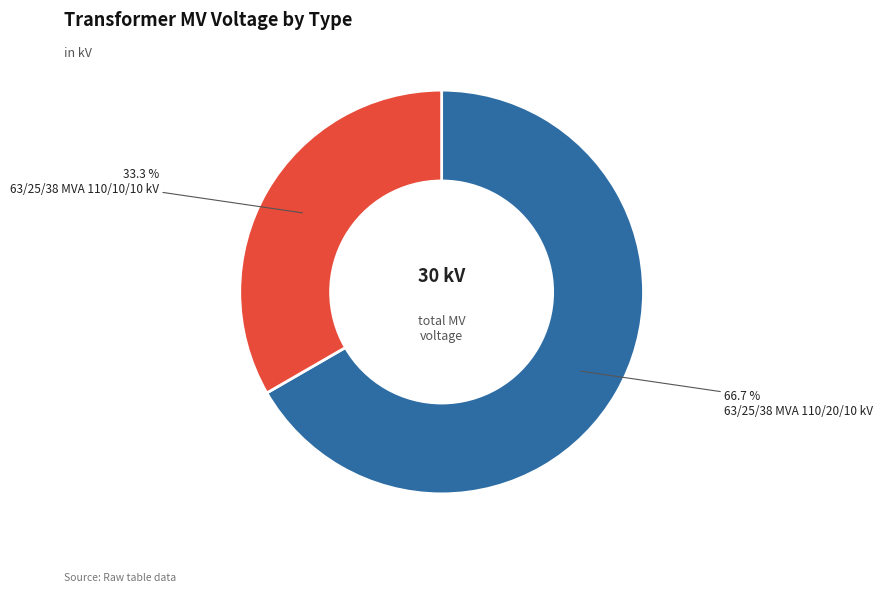

How many segments does this pie chart have?

2